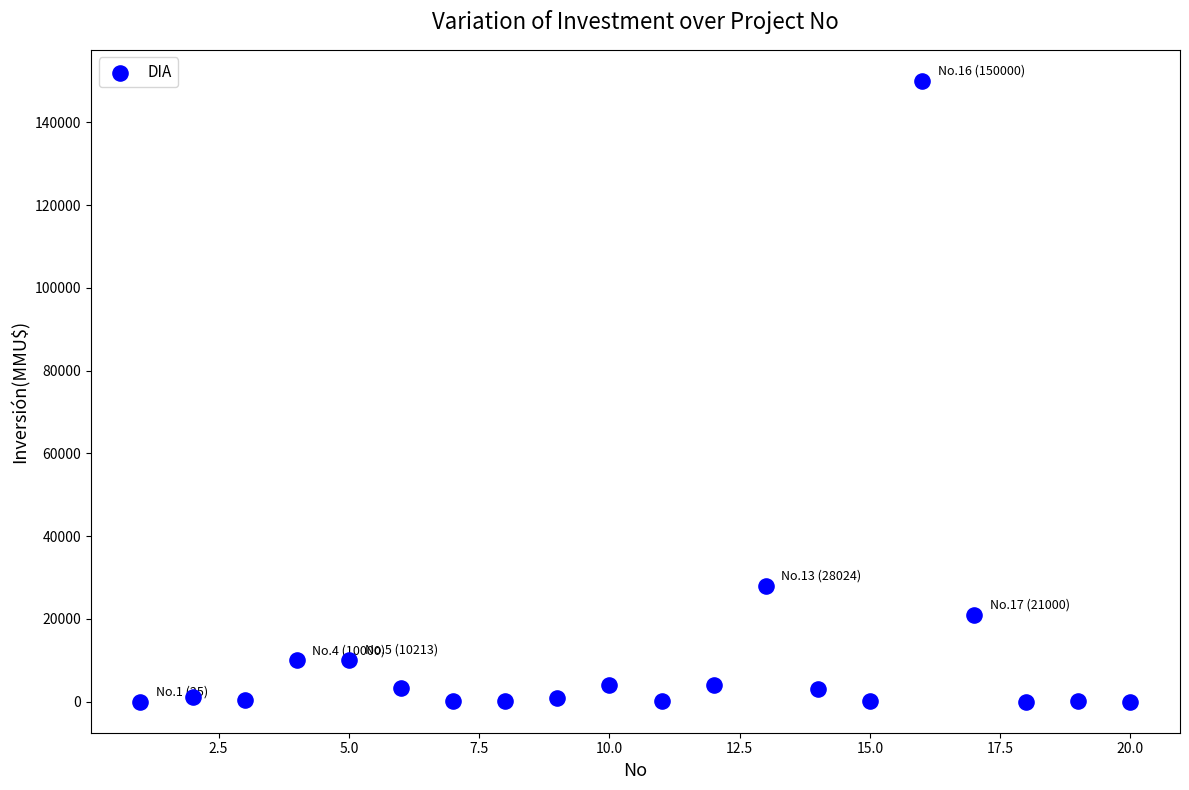

What Y value in the scatter plot is closest to 75012?

28024